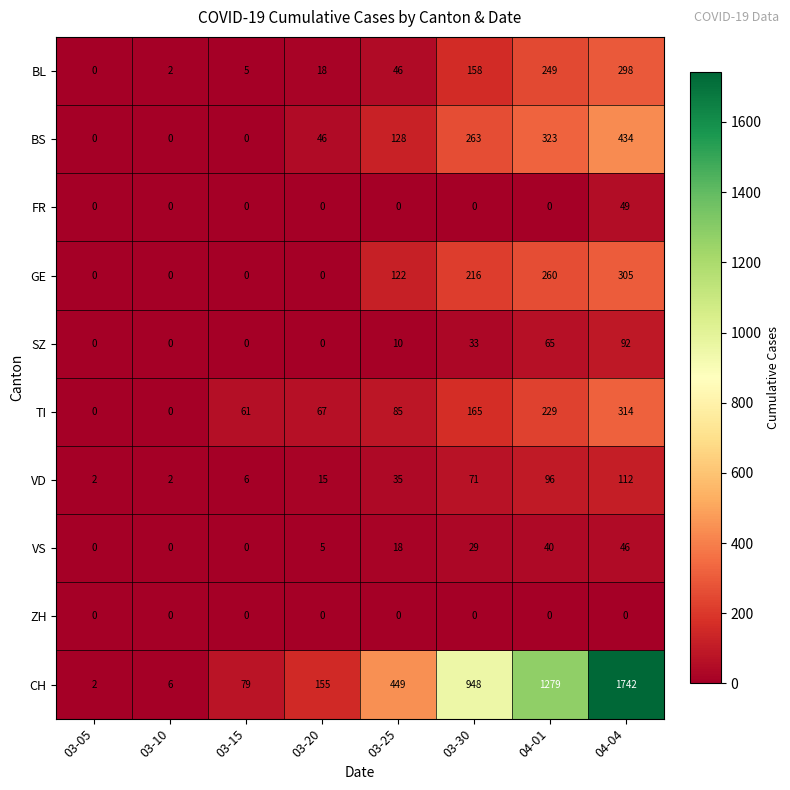

What is the maximum value for BS?

434